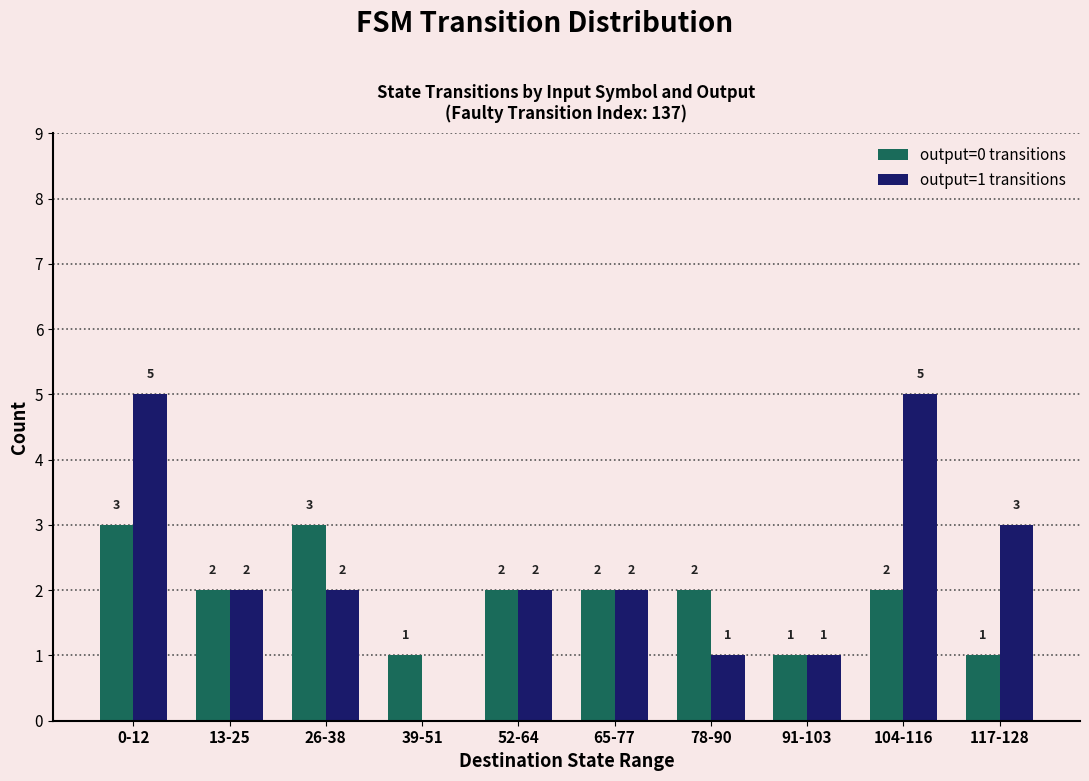

What is the maximum value shown in the chart?

5